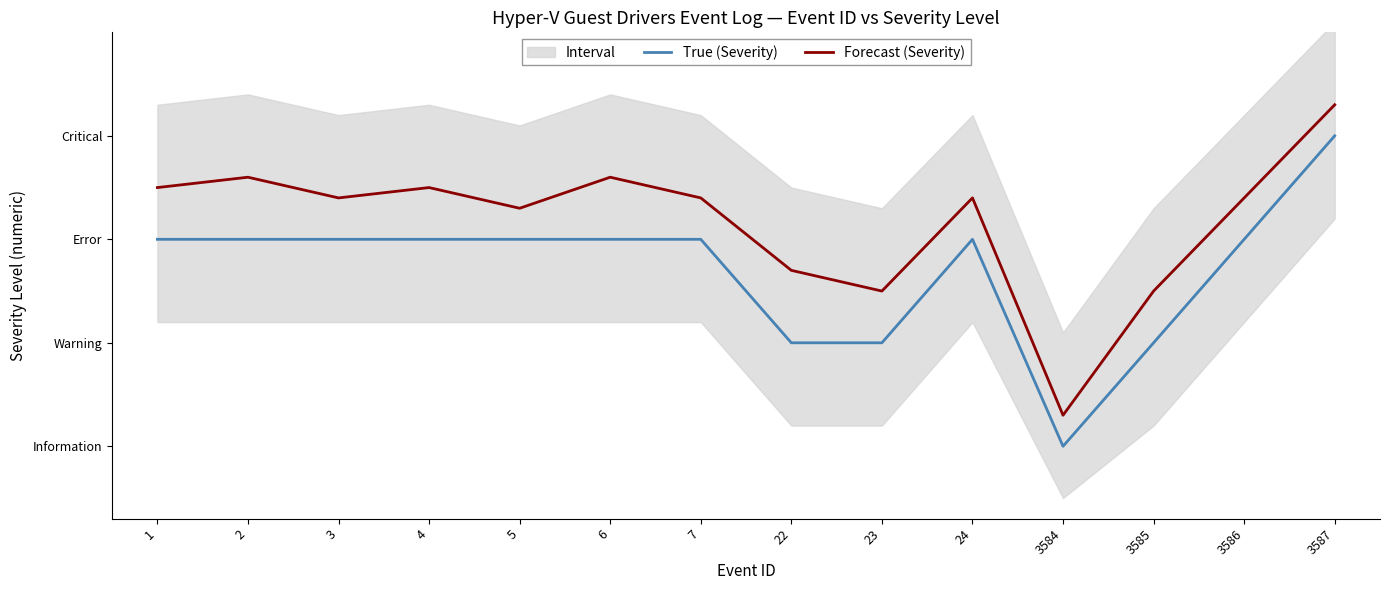

What is the maximum value for Forecast (Severity)?

4.3